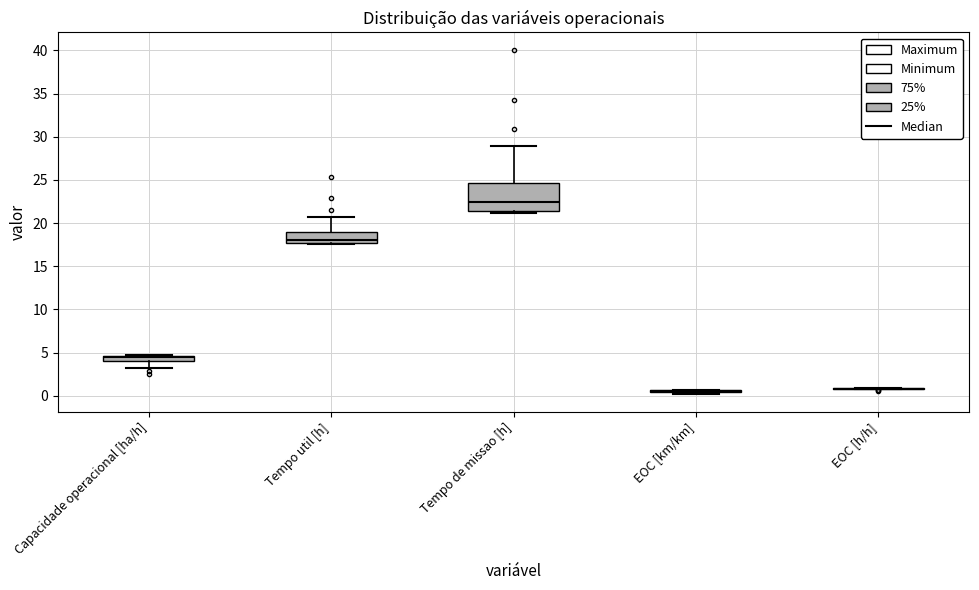

Comparing the boxes themselves (not the whiskers), which one is the tallest?

Tempo de missao [h]